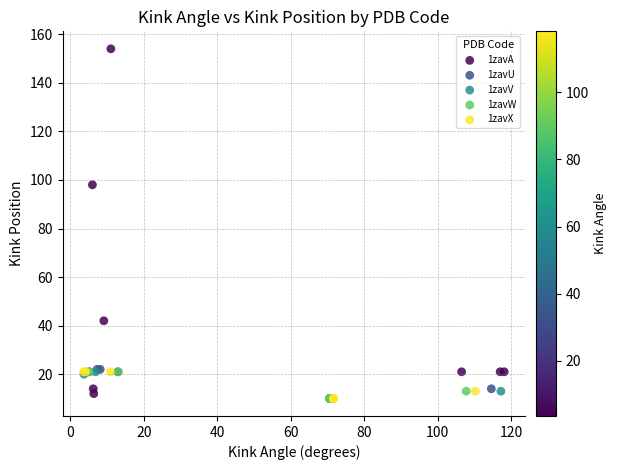

Which series has the widest spread of Y values?

1zavA